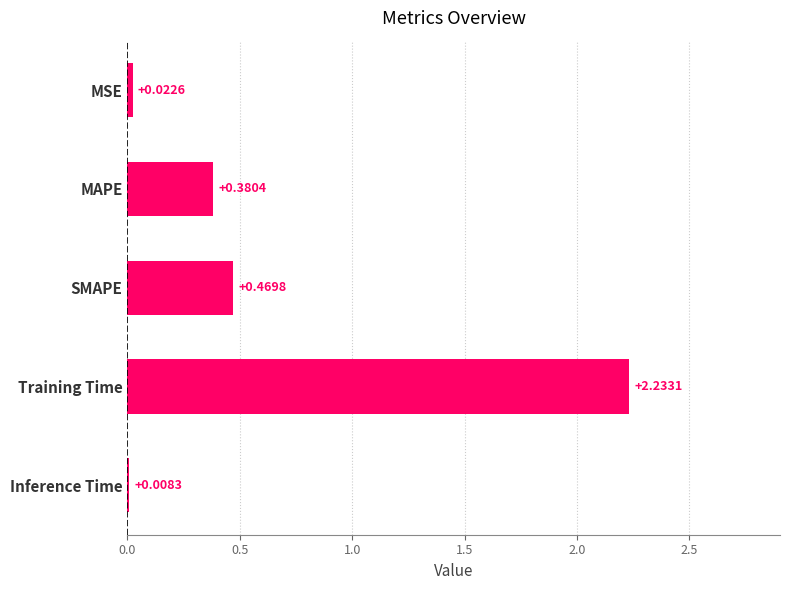

What is the change in value from MAPE to Inference Time?

-0.4